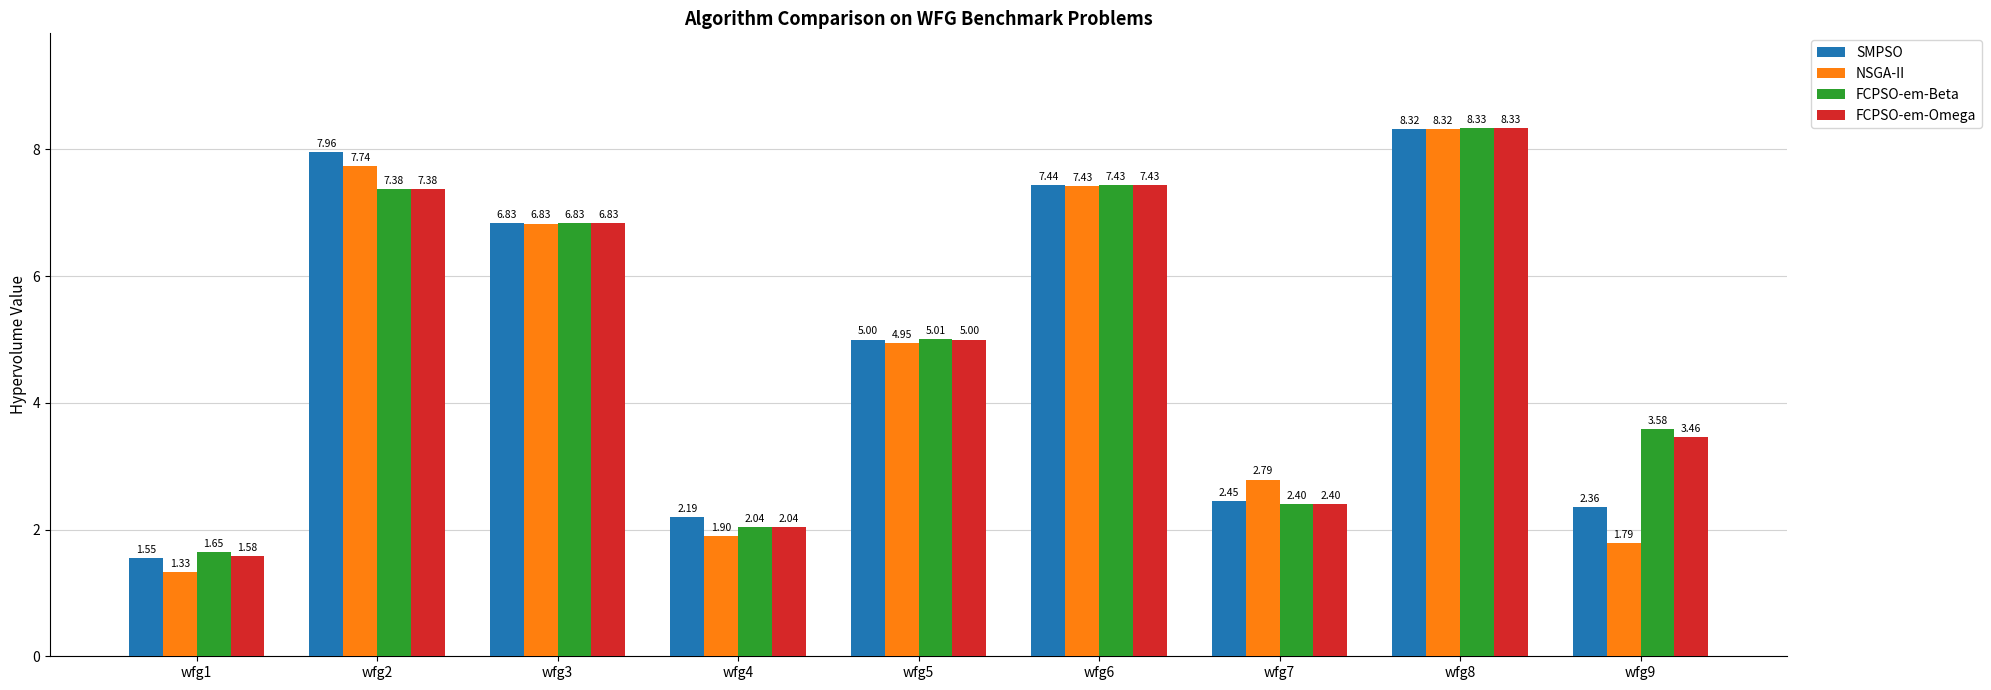

Which label corresponds to the smallest value in the chart?

wfg1